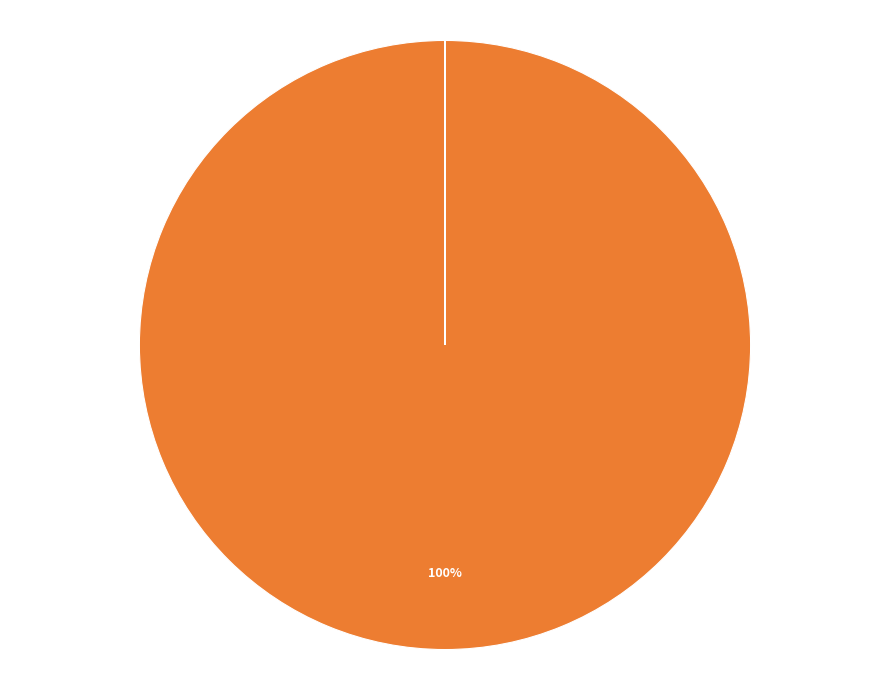

Is there a majority slice in this chart?

Yes